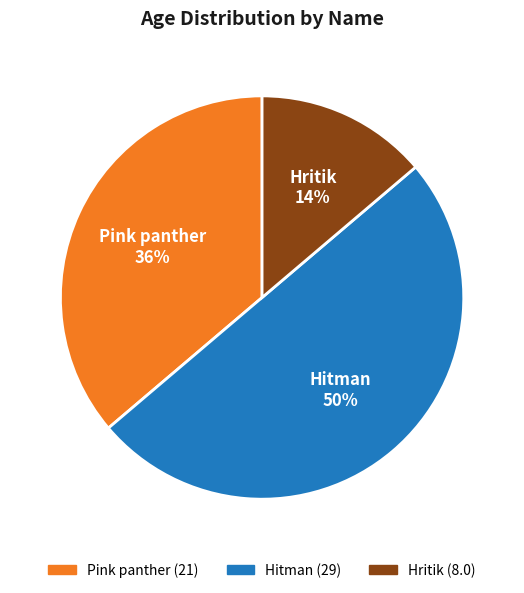

Rank the categories by value from lowest to highest.

Hritik, Pink panther, Hitman